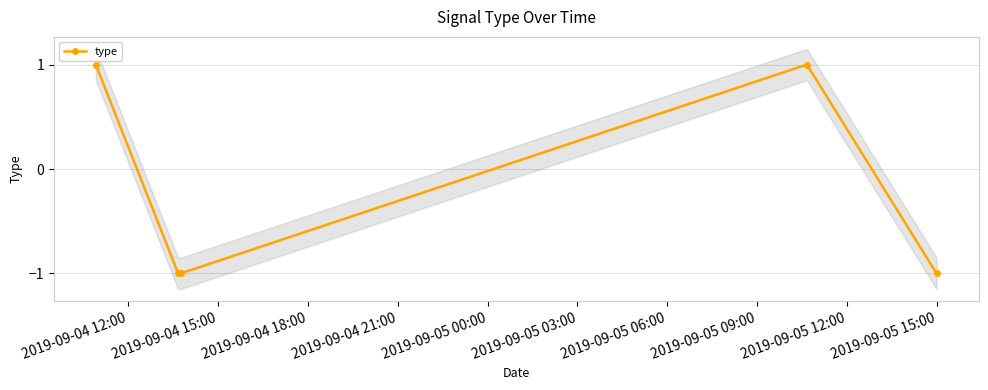

What is the value of the 5th point from the left?

-1